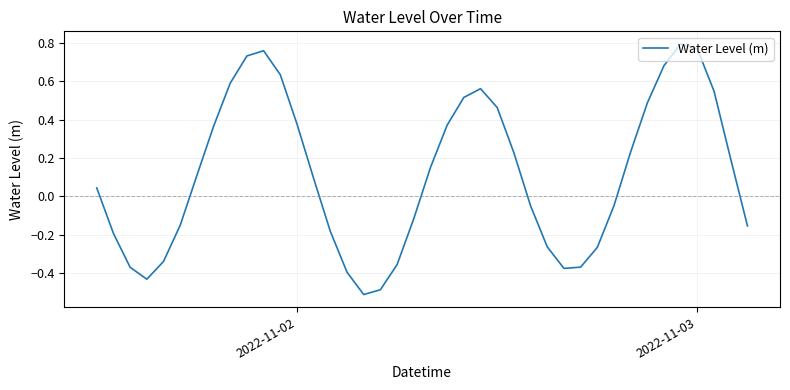

What is the sum of all values?

4.6